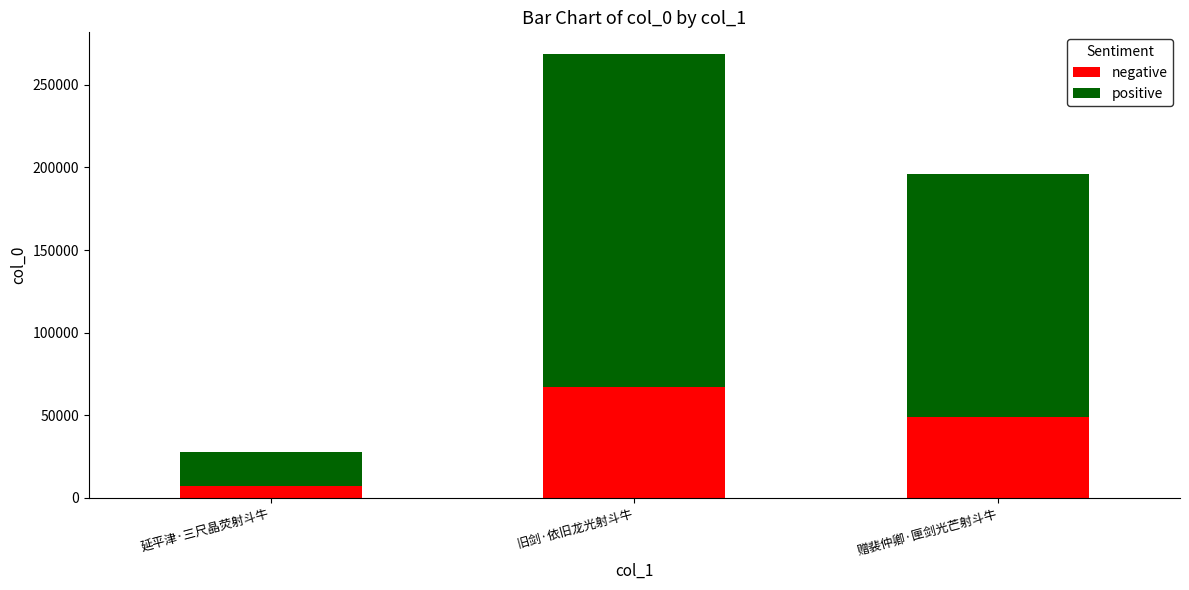

Does the chart contain any negative values?

No